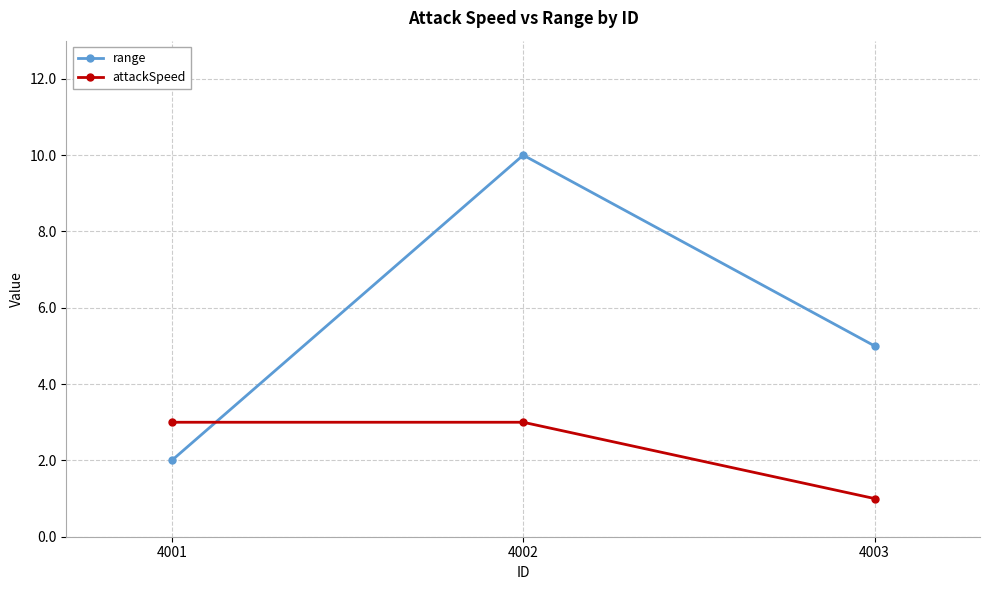

Count the attackSpeed values in the range 1 to 3.

3